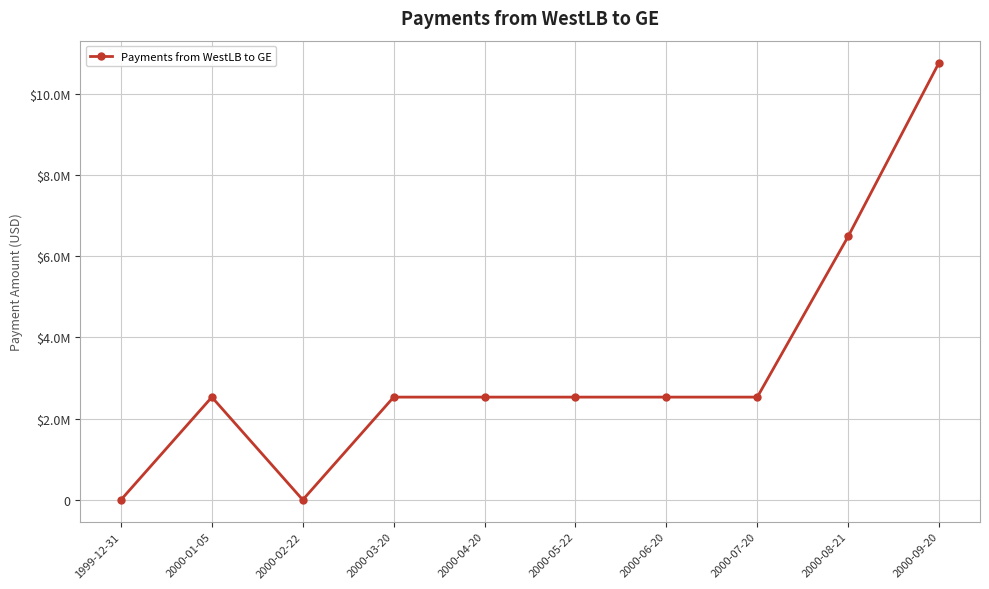

True or false: there are more than 0 points higher than both neighbors.

True